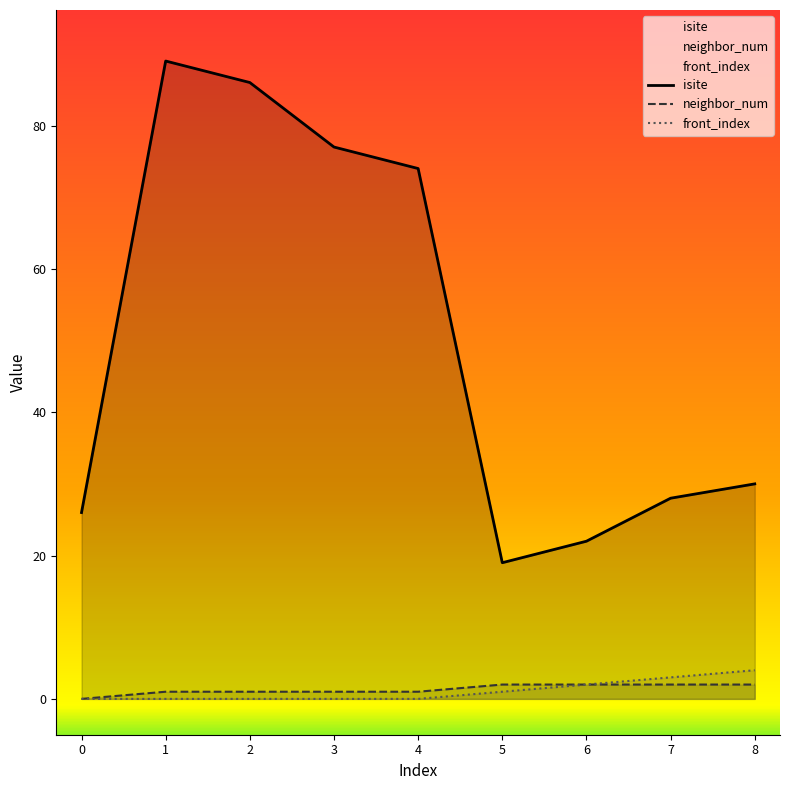

Is it true that front_index equals 2 at 0?

False